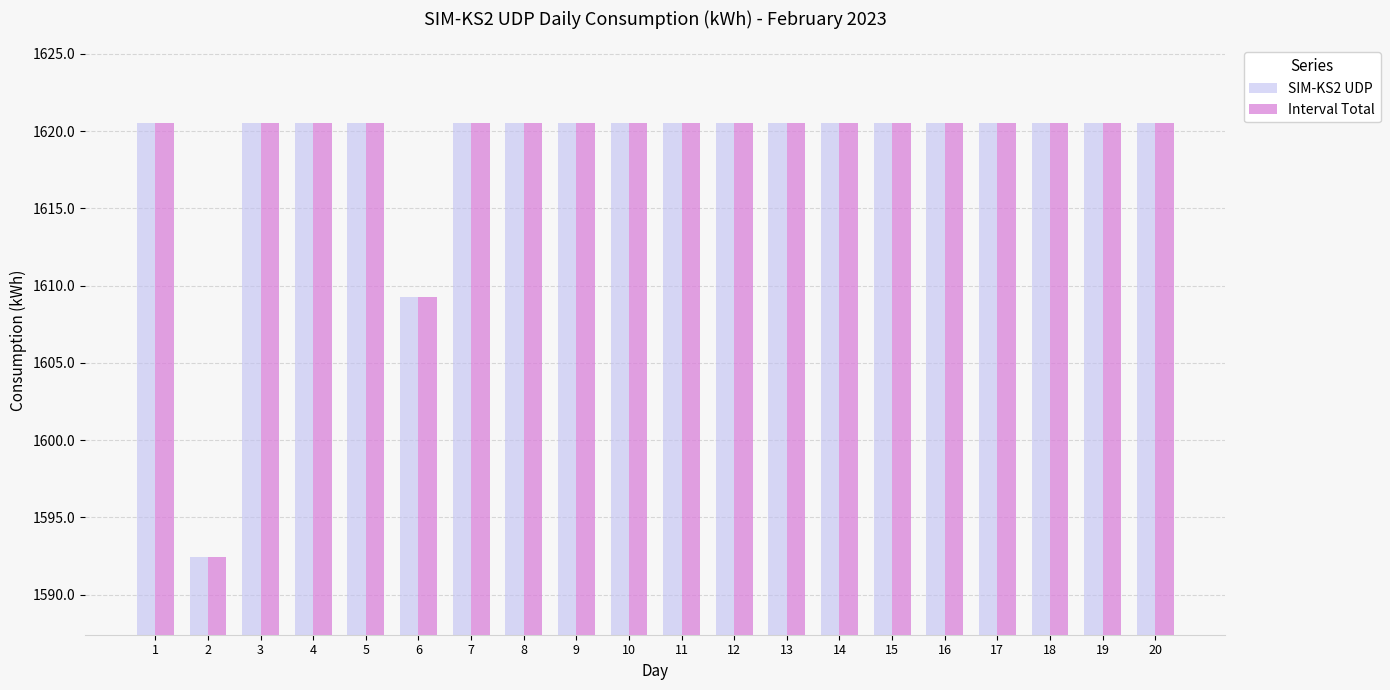

How many bars are there in total?

40